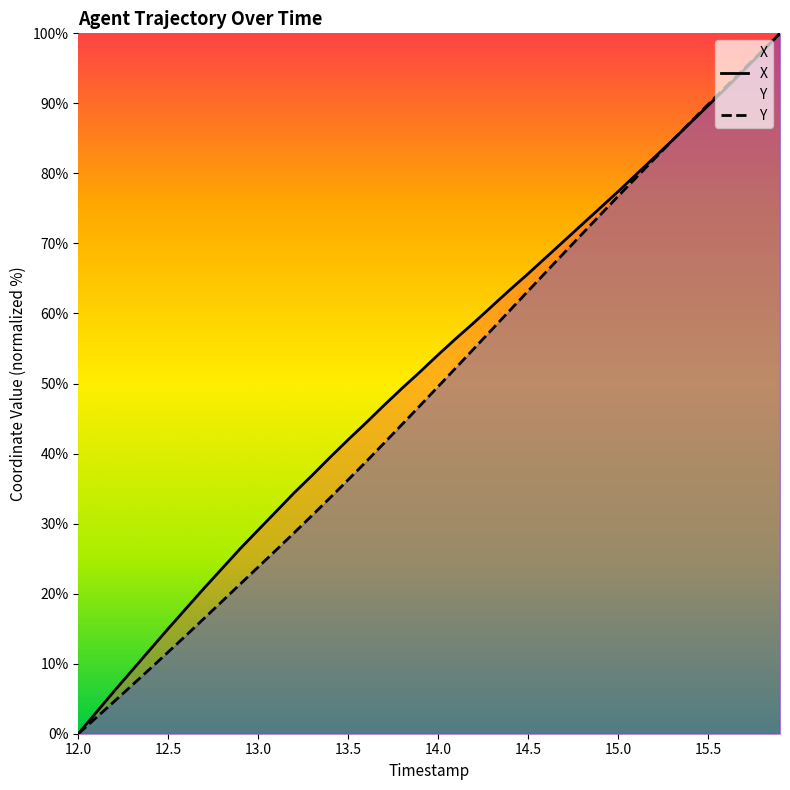

What are all the series names shown in the legend?

X, Y